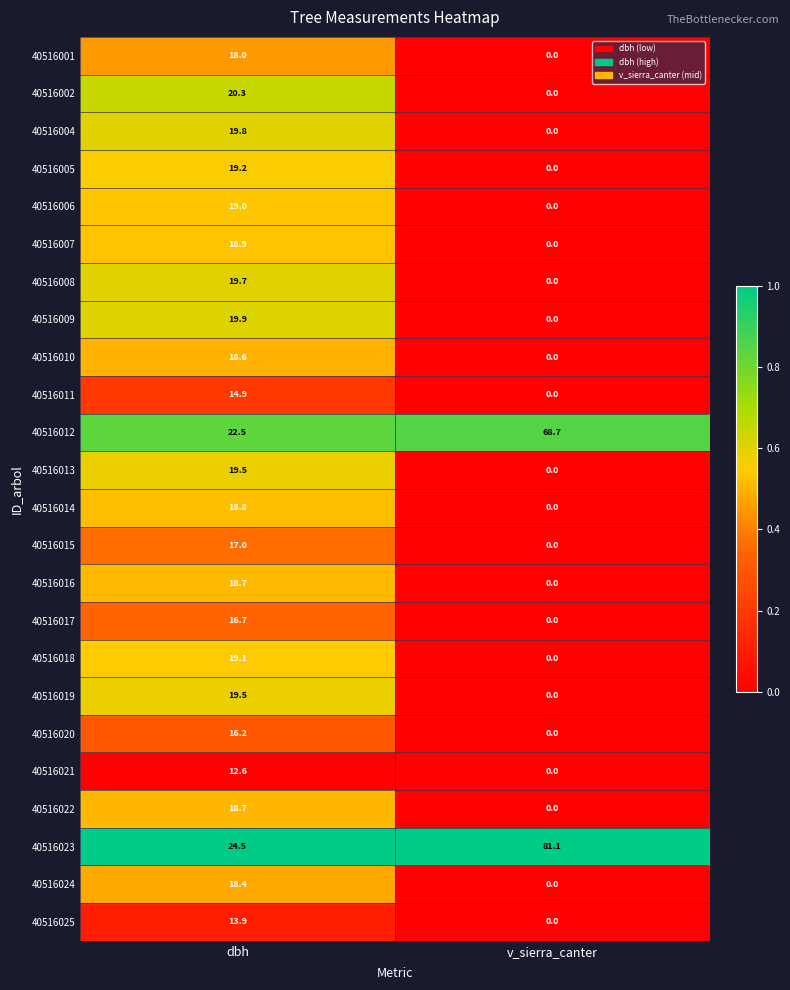

How many distinct data groups are displayed?

24